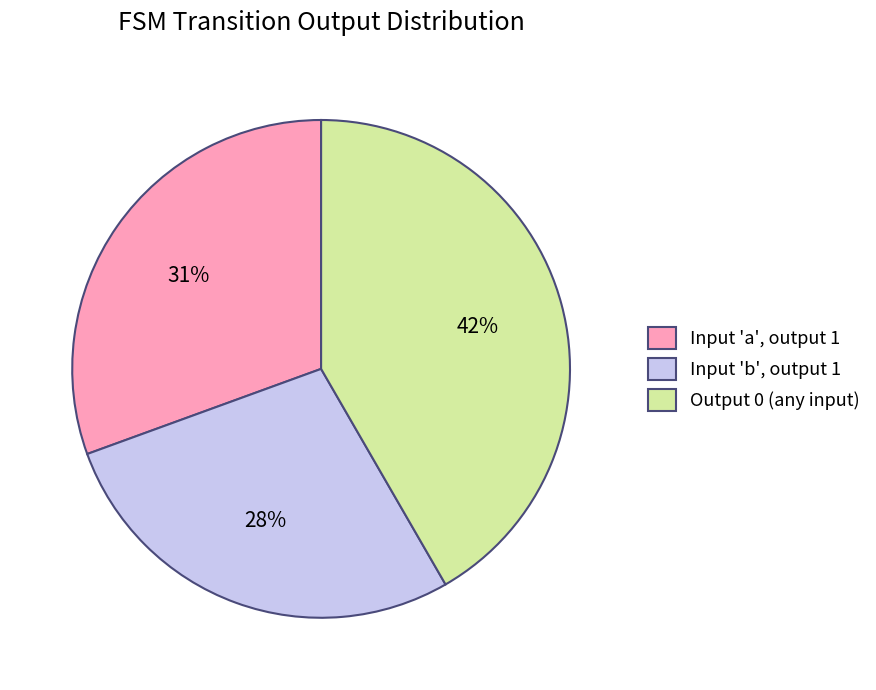

To the nearest percent, what is the difference between the largest and smallest slice percentages?

14%